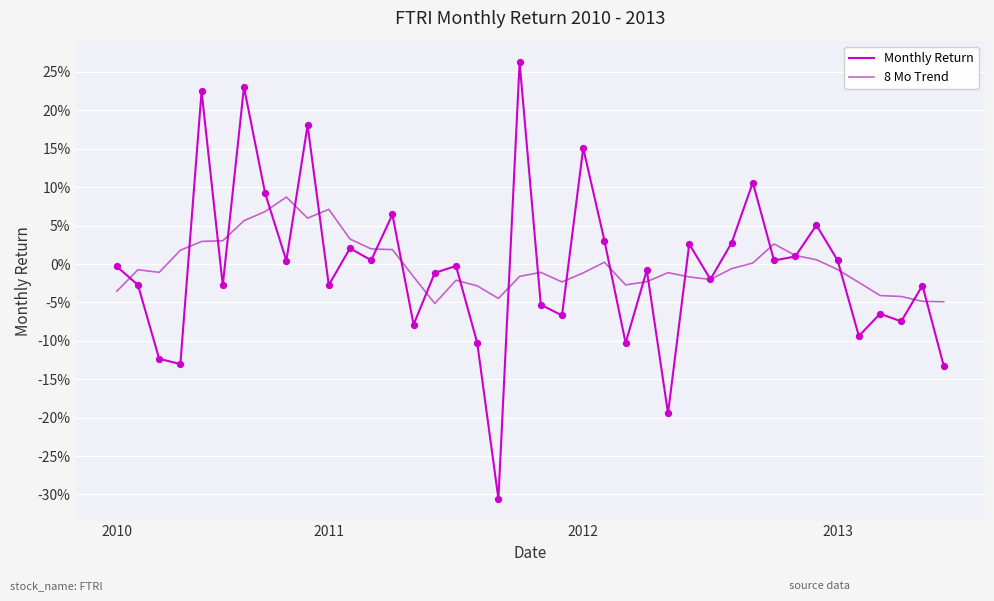

At which category is the sum across all series the highest?

6